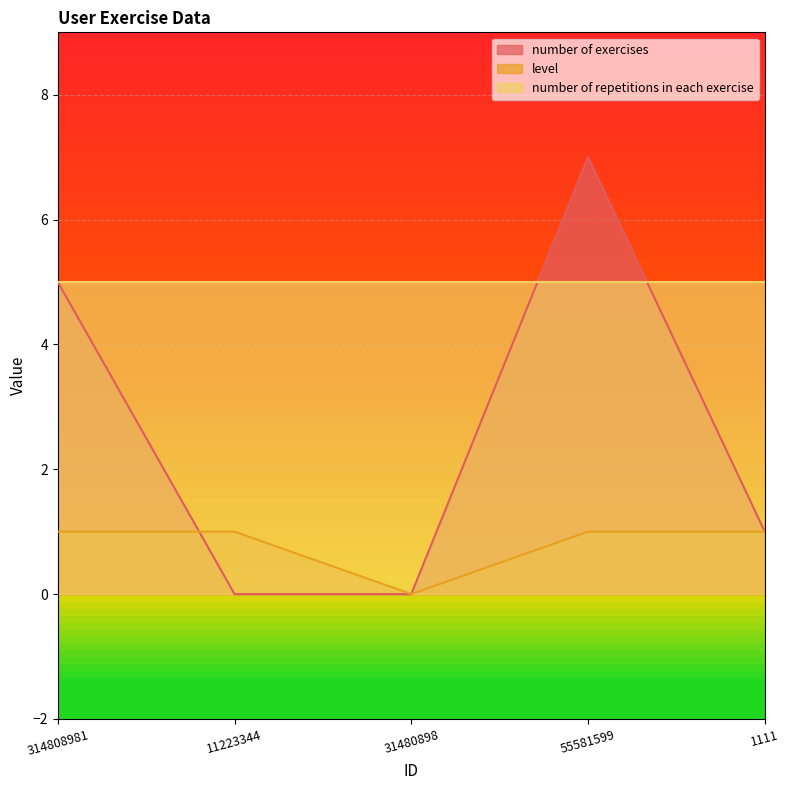

Which category has the highest value across all series?

55581599